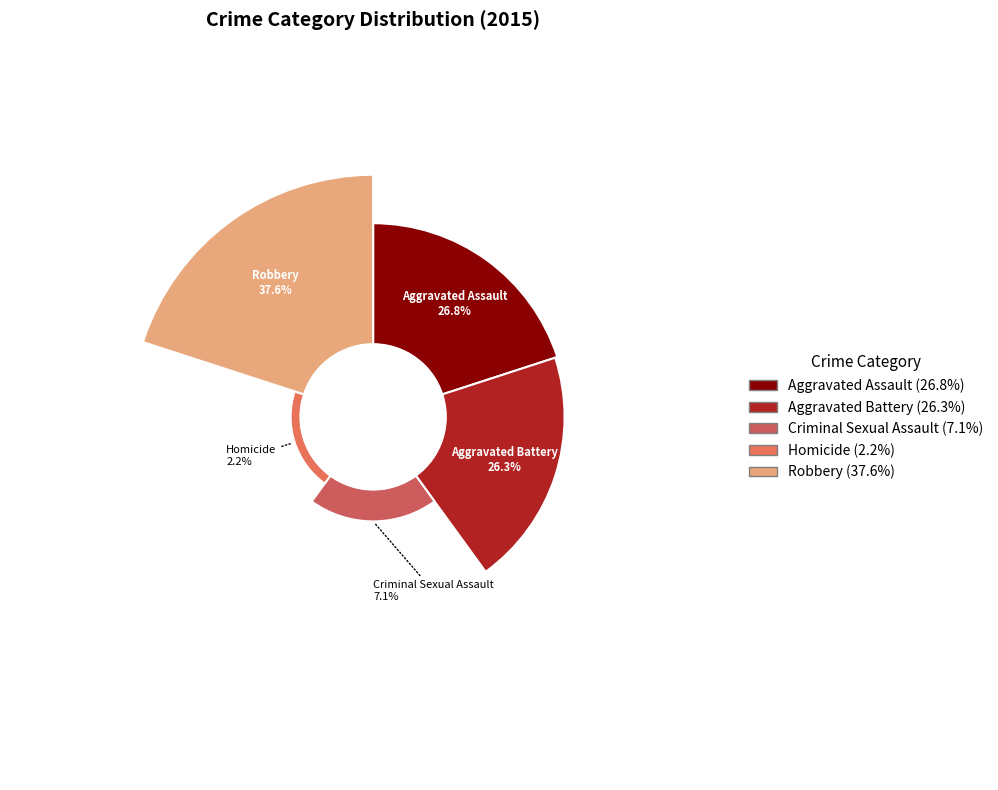

Do Homicide and Aggravated Assault together represent more than half of the pie?

No